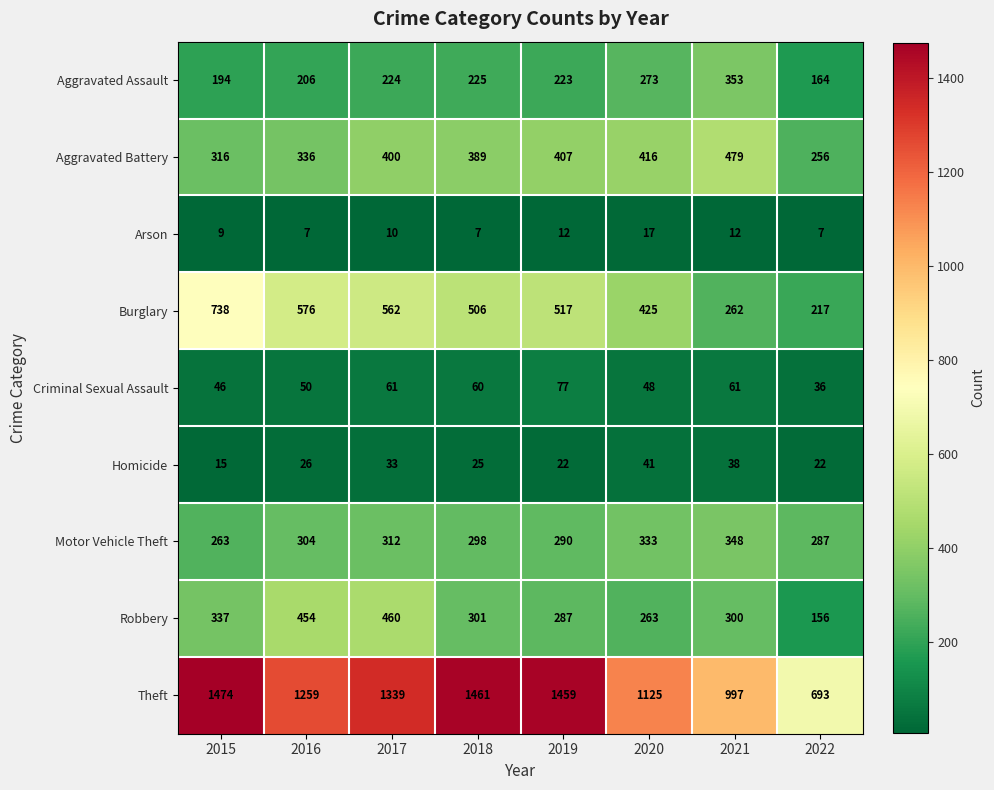

At which label does Robbery reach its peak?

2017